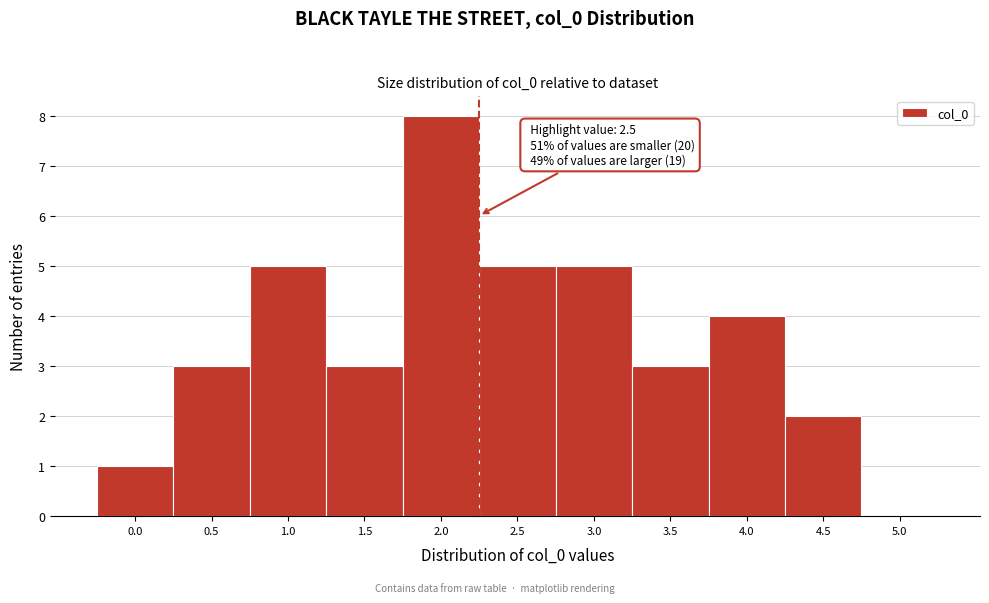

Reading left to right, transcribe all the data shown in this chart.

0.0=1	0.5=3	1.0=5	1.5=3	2.0=8	2.5=5	3.0=5	3.5=3	4.0=4	4.5=2	5.0=0